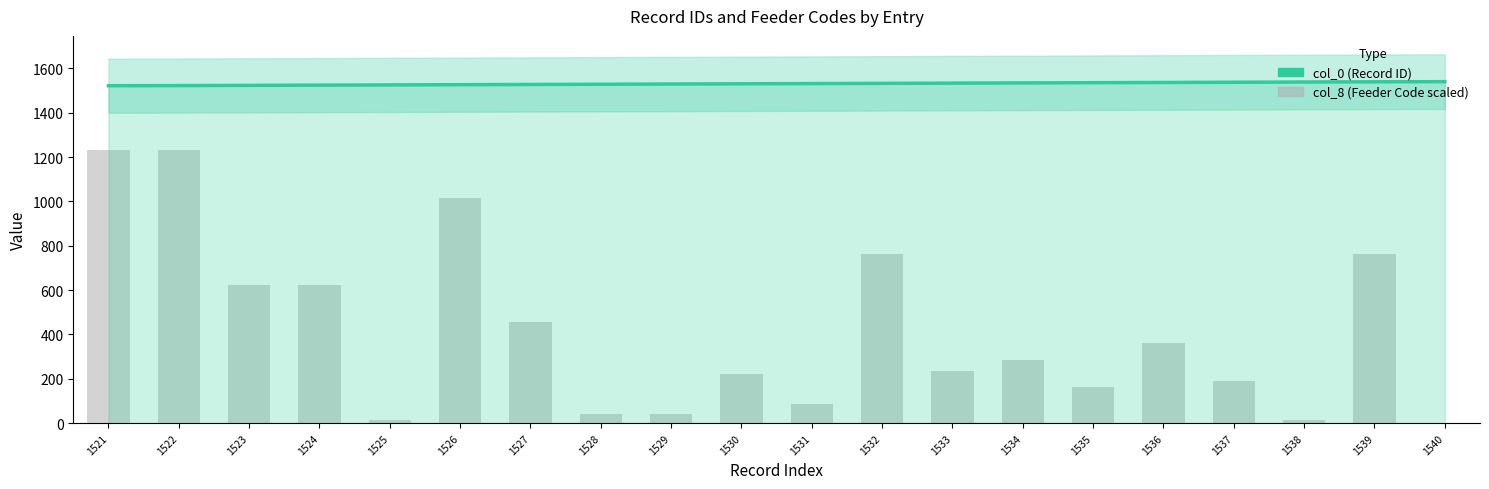

Is it true that col_8 (scaled) equals 1.8 at 1540?

False